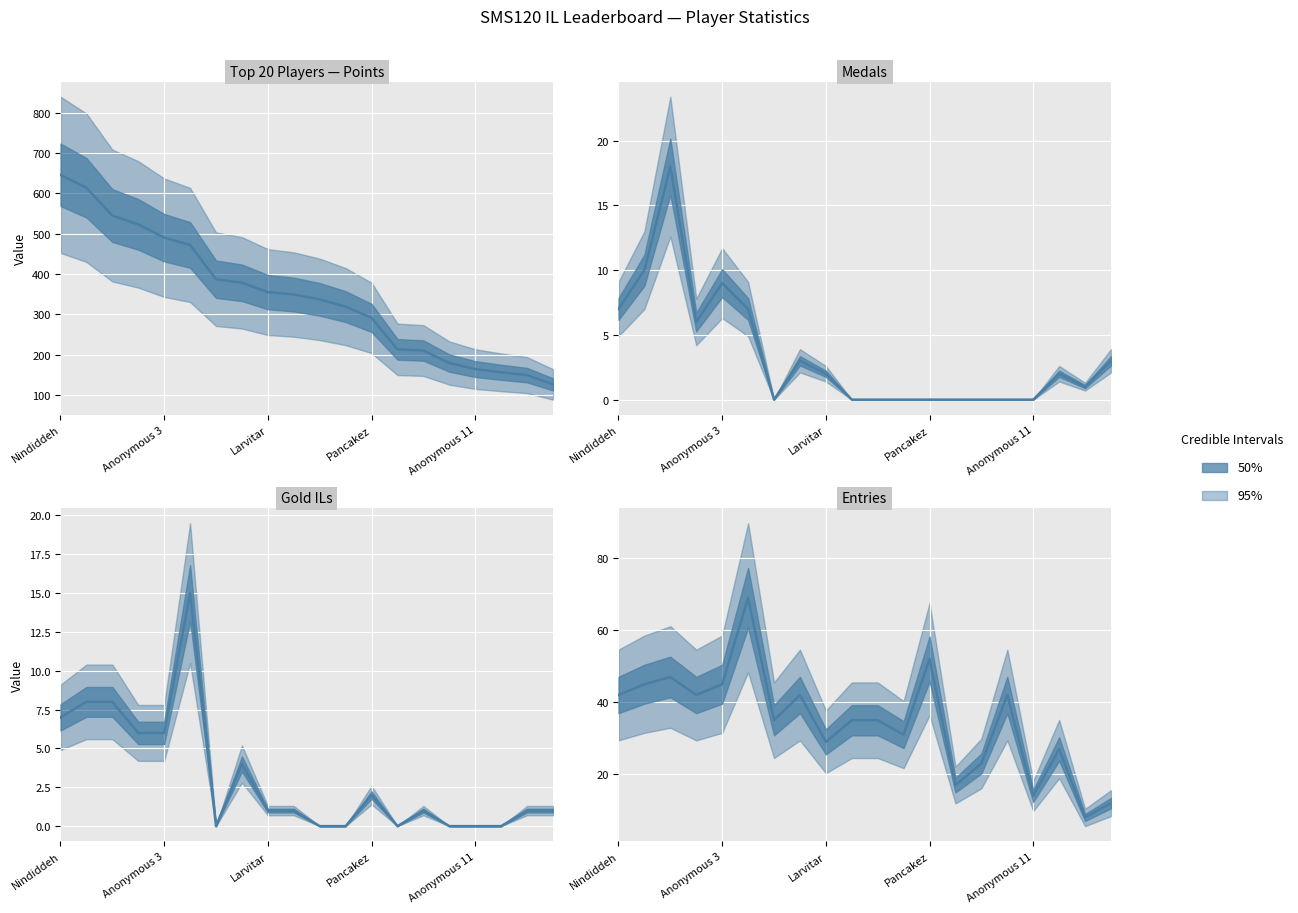

Rank the series at Nindiddeh from highest to lowest value.

Points, Entries, Medals, Gold ILs